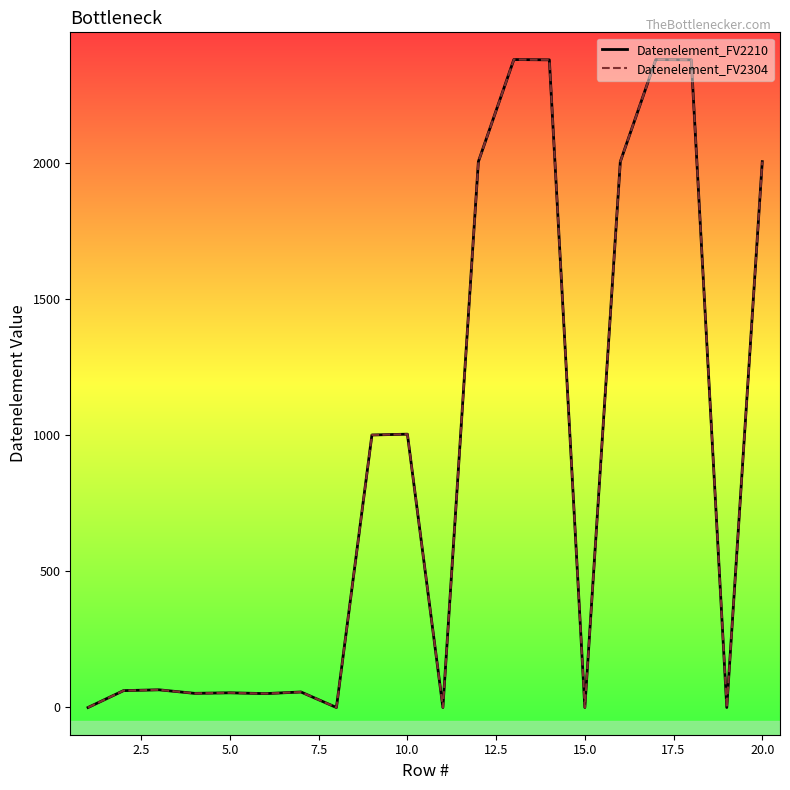

How many series are shown in this chart?

2